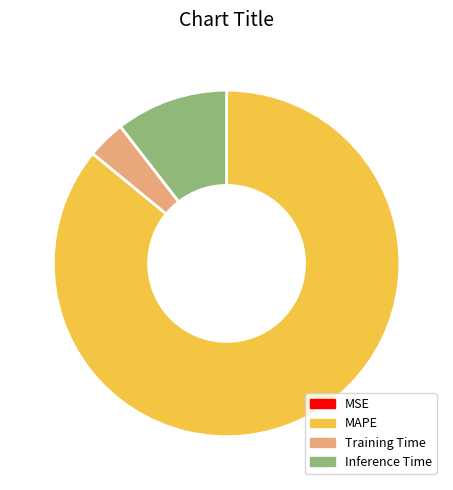

Is the sum of MAPE and Inference Time greater than half?

Yes